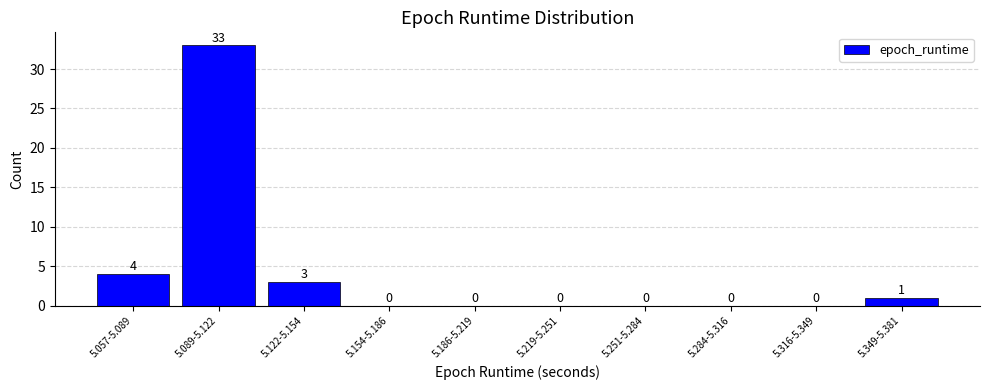

Reading left to right, extract all data points from this chart.

5.057-5.089=4	5.089-5.122=33	5.122-5.154=3	5.154-5.186=0	5.186-5.219=0	5.219-5.251=0	5.251-5.284=0	5.284-5.316=0	5.316-5.349=0	5.349-5.381=1